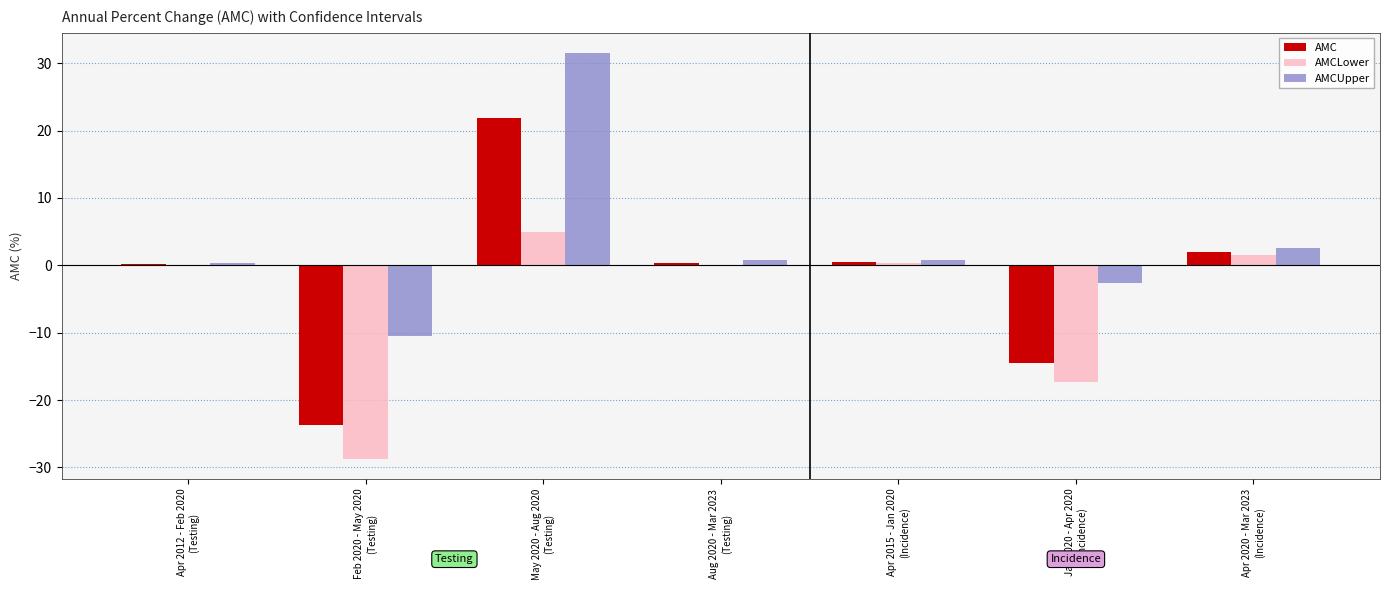

What is the sum of all AMCUpper values?

22.9